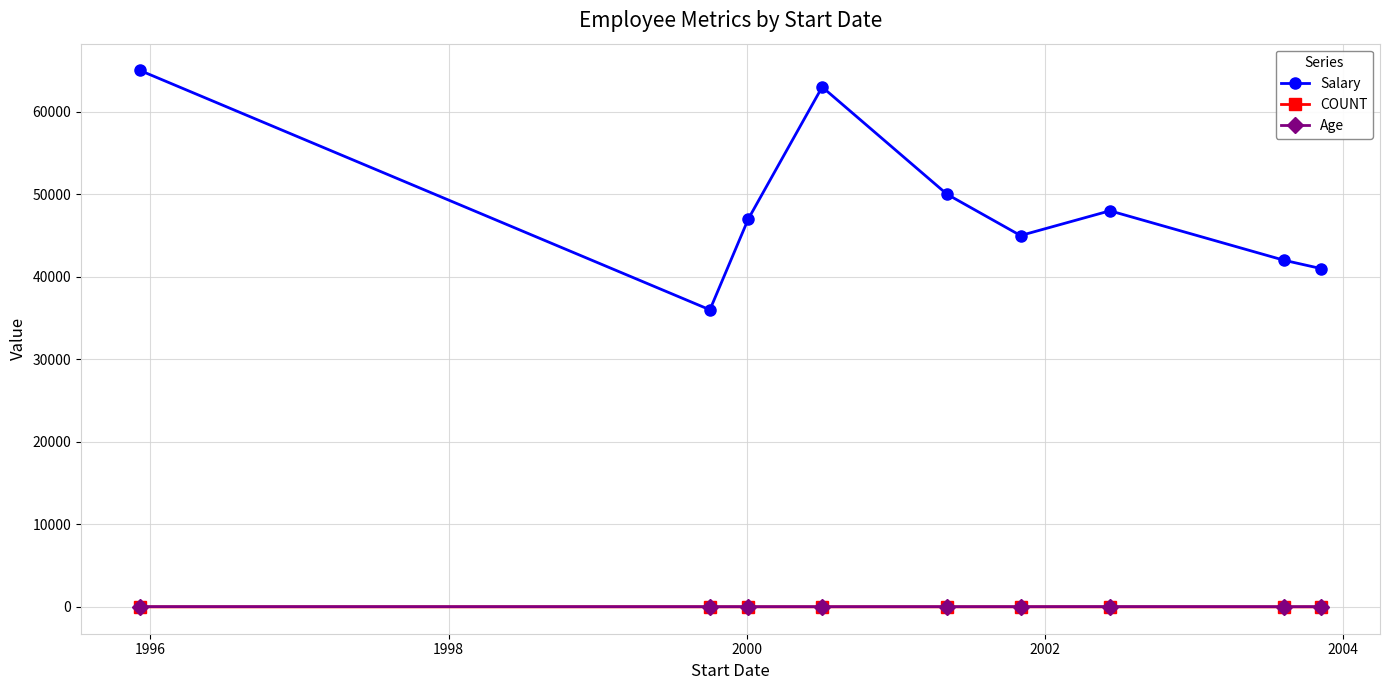

Which series has the largest range (max minus min)?

Salary